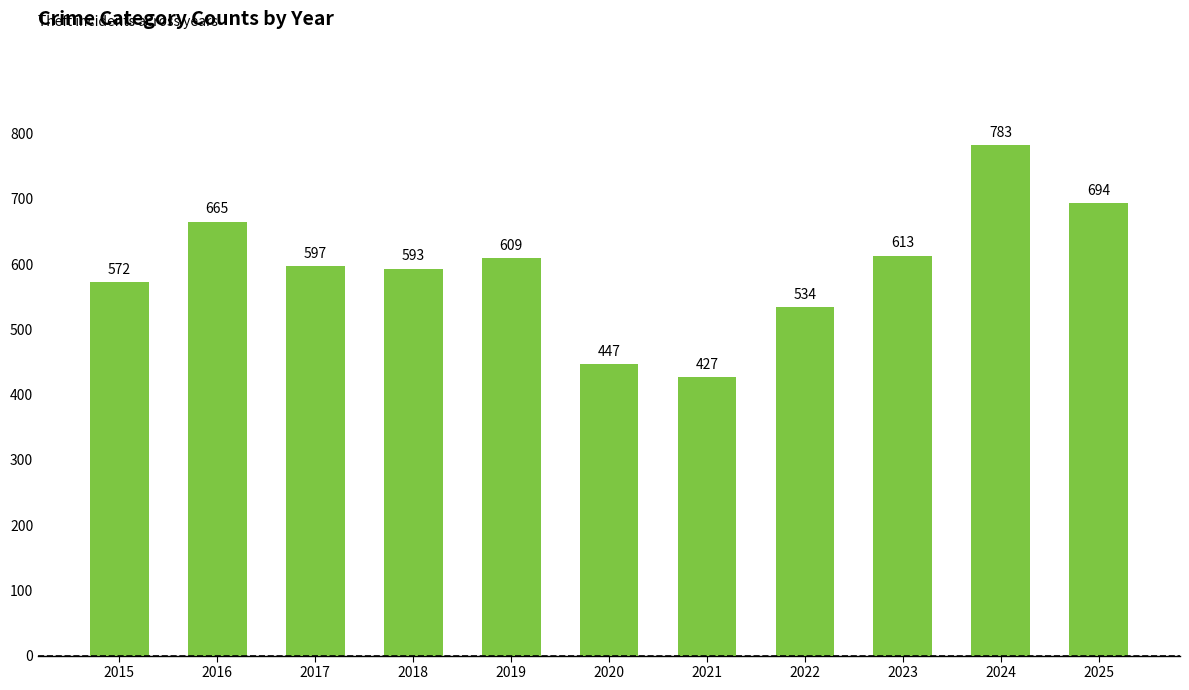

What is the average value?

594